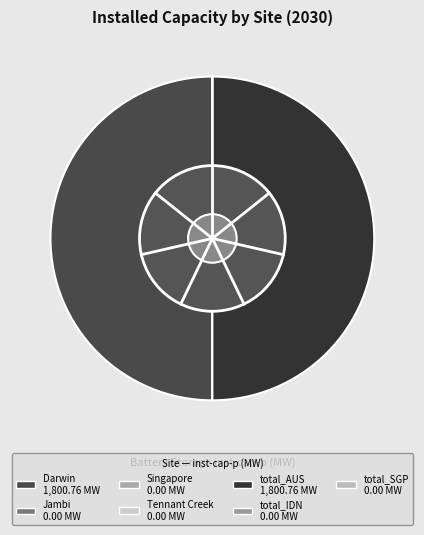

Rank the categories by value from highest to lowest.

Darwin, total_AUS, Jambi, Singapore, Tennant Creek, total_IDN, total_SGP